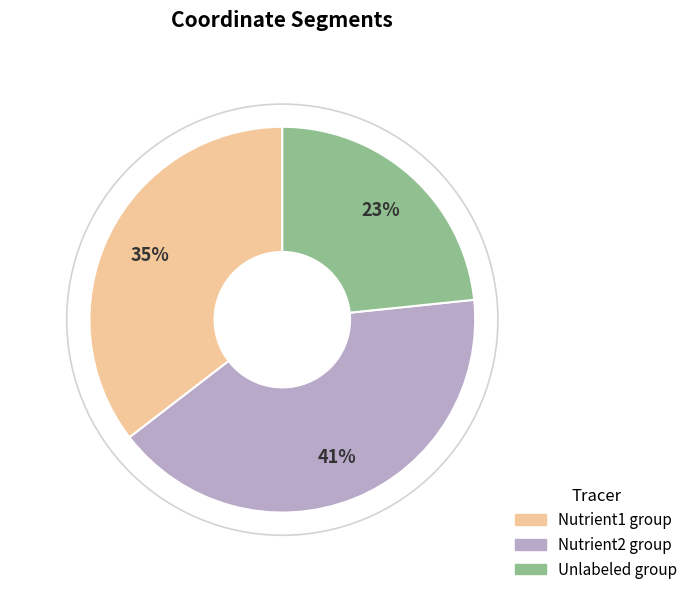

Is there any slice that represents more than half of the pie?

No